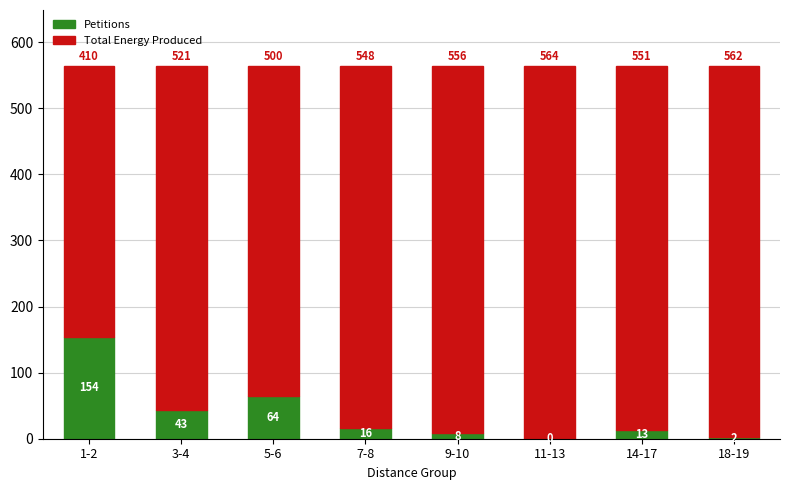

How many positive values does the Petitions series have?

7